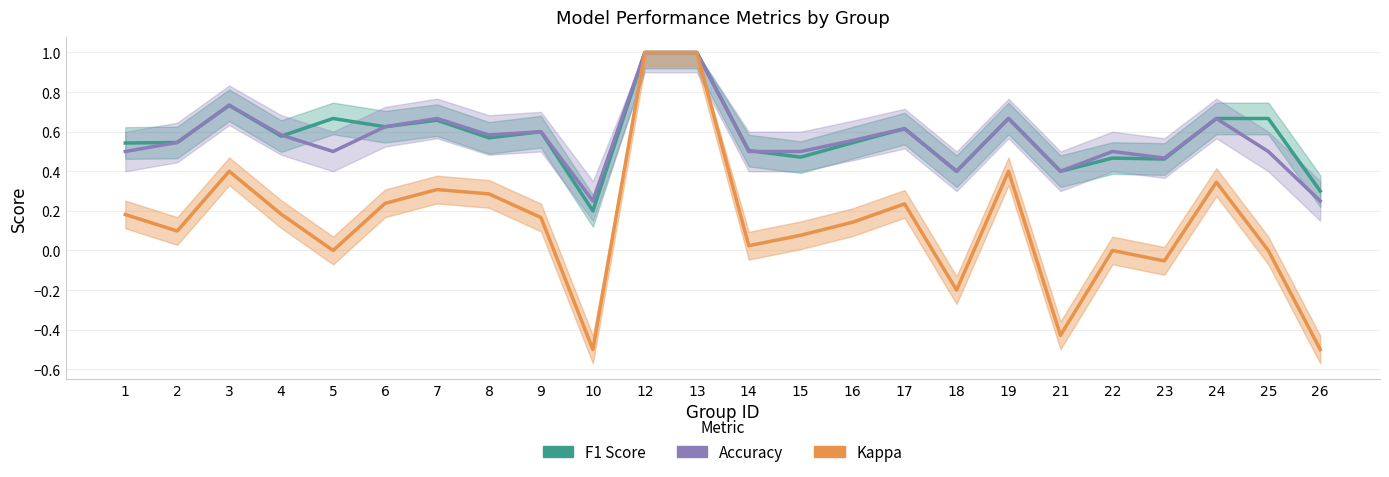

Which category has the highest value in the F1 Score series?

12